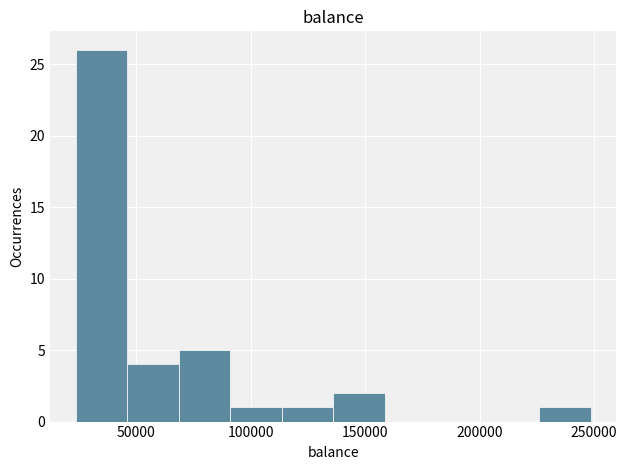

How tall is the bar that spans 90000 to 115000 on the x-axis? Neither the bar edges nor the heights are printed on the chart, so give them approximately, as read against the axes.

1